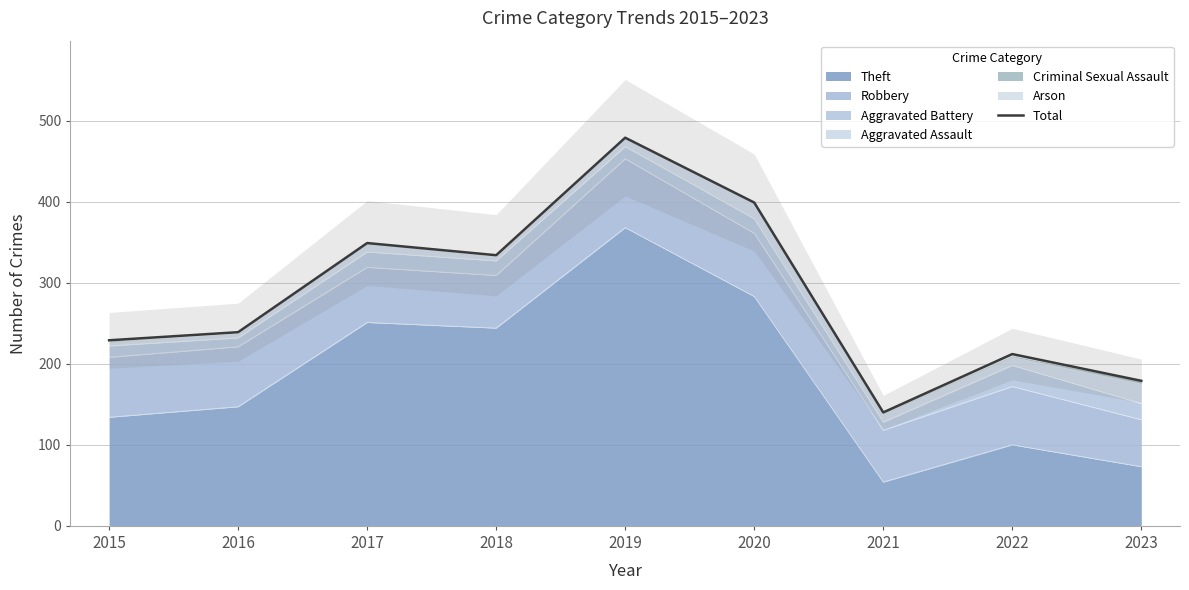

What is the value of the 5th point from the left?

479